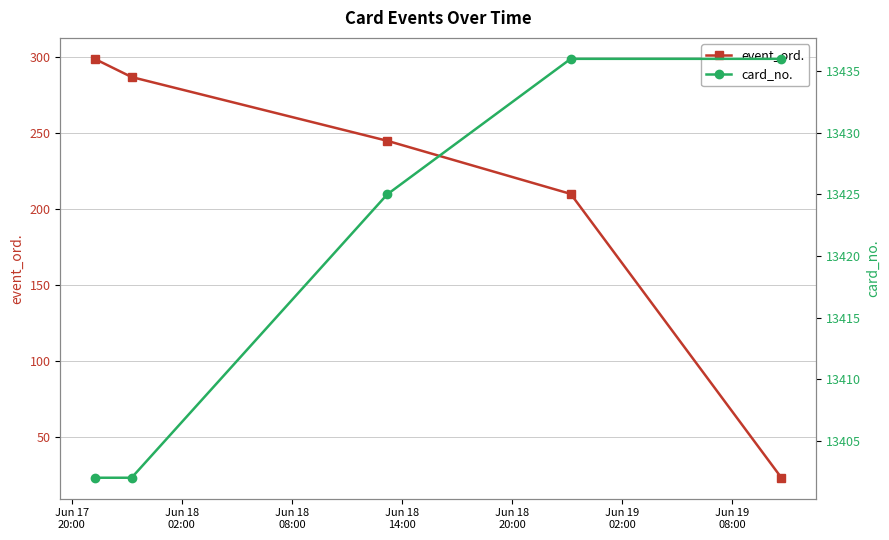

True or false: card_no. and event_ord. cross at least once.

False